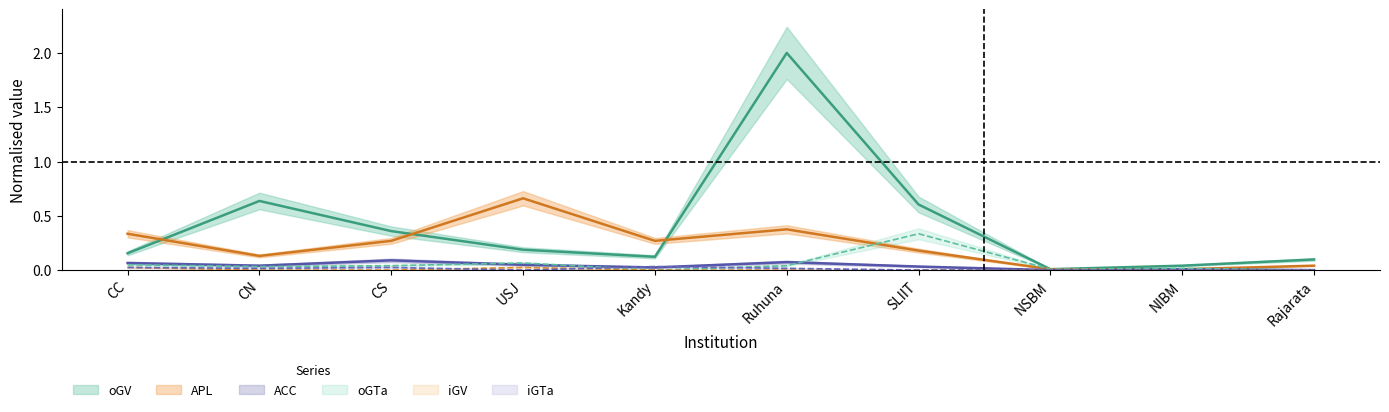

What is the difference between the highest and lowest values at CC?

0.3